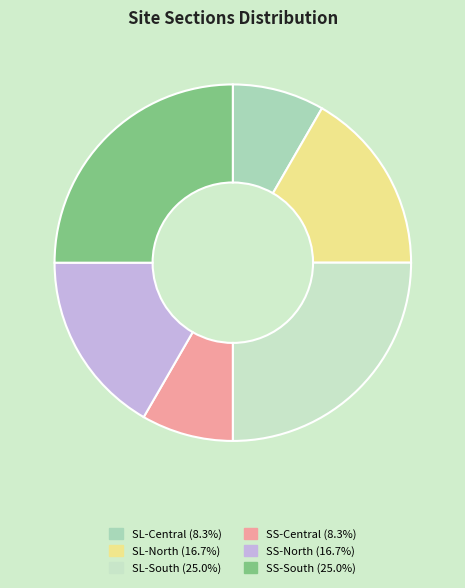

Which slice is the largest?

SL-South